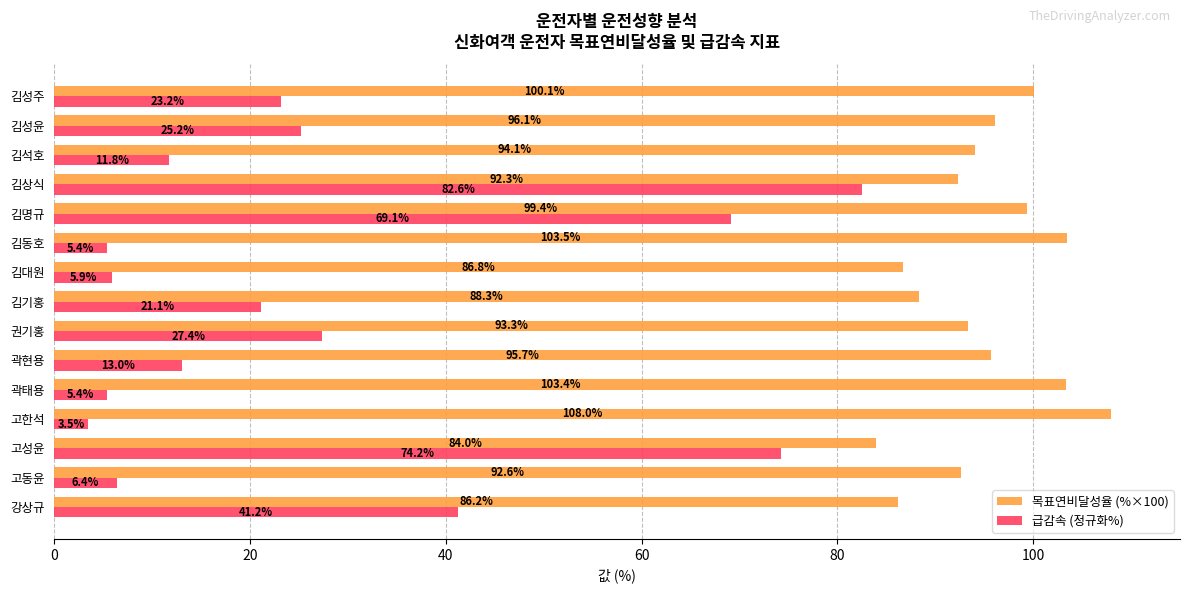

What are all the series names shown in the legend?

목표연비달성율 (%×100), 급감속 (정규화%)